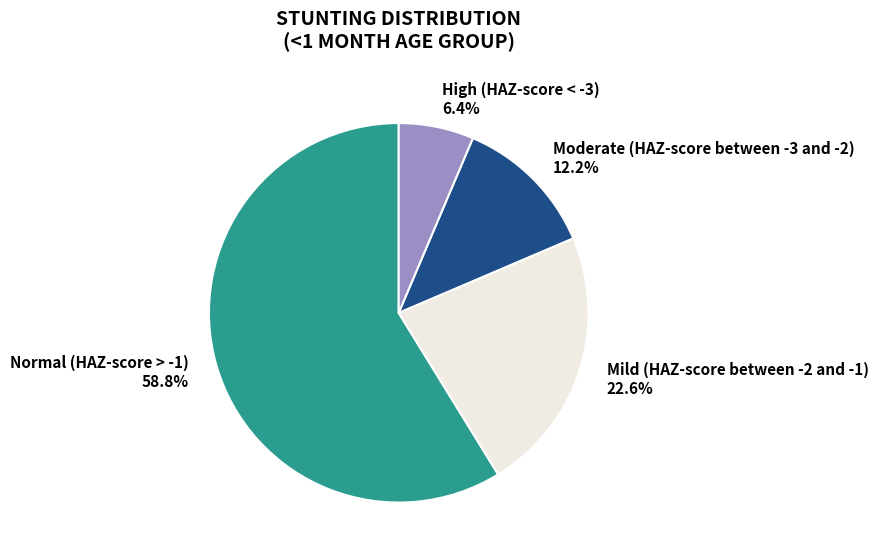

What percentage is NOT represented by High (HAZ-score < -3)?

93.6%